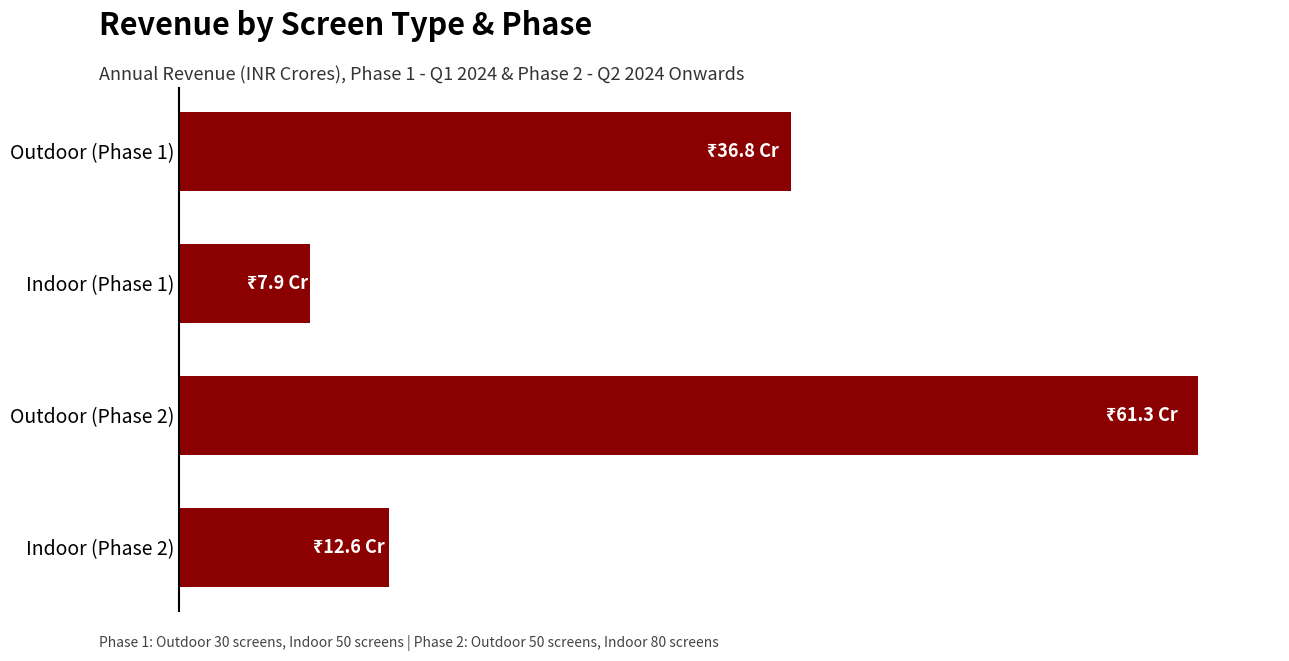

Are the bars horizontal?

Yes